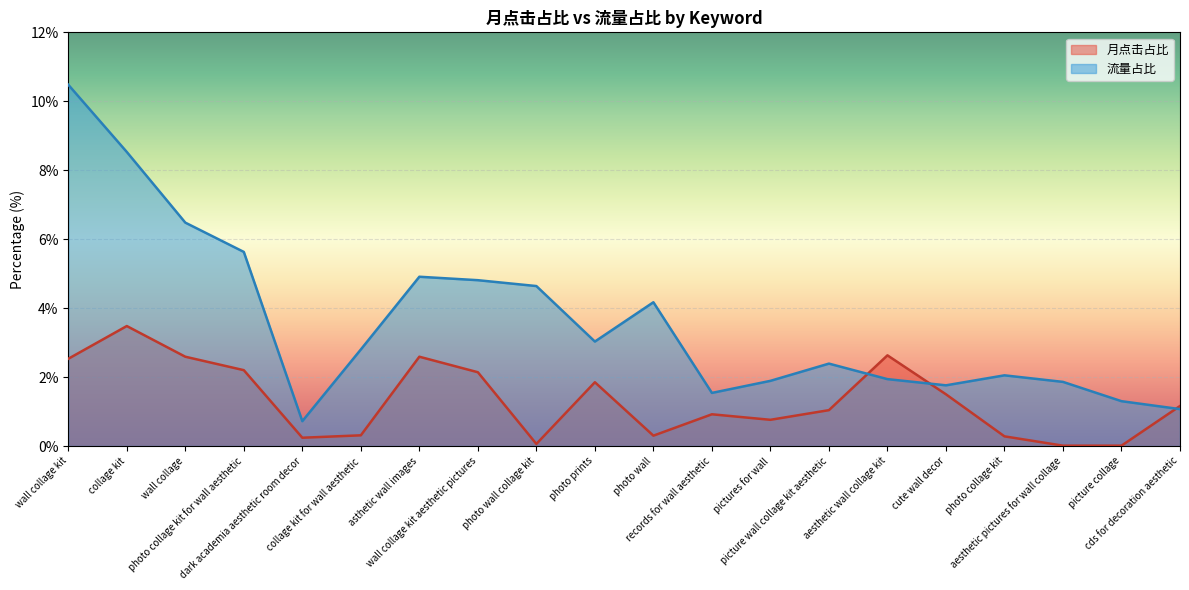

How many intersections are there between 月点击占比 and 流量占比?

3